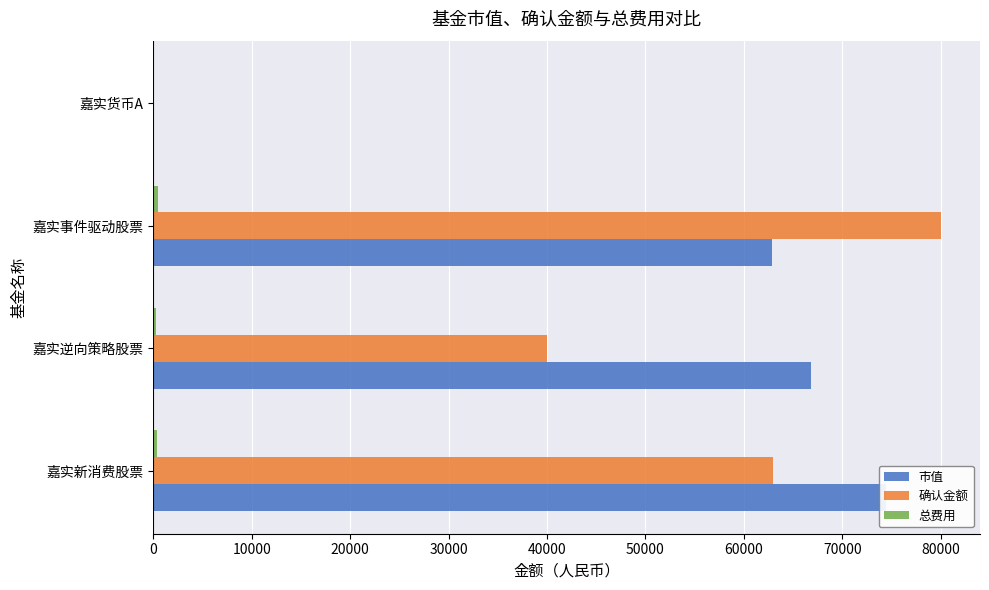

Between 10000 and 30000, which series saw the biggest shift?

市值